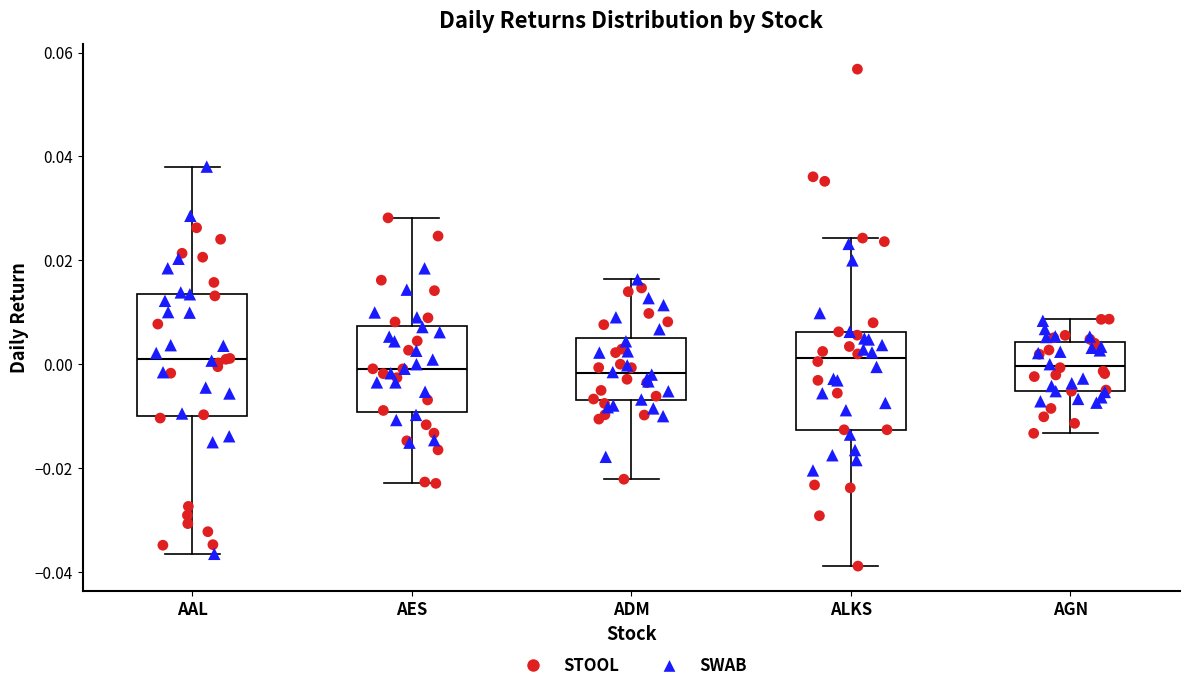

Where is the lower edge of the box for AAL on the y-axis? The values are not printed on the chart, so give them approximately, as read against the axis.

-0.010